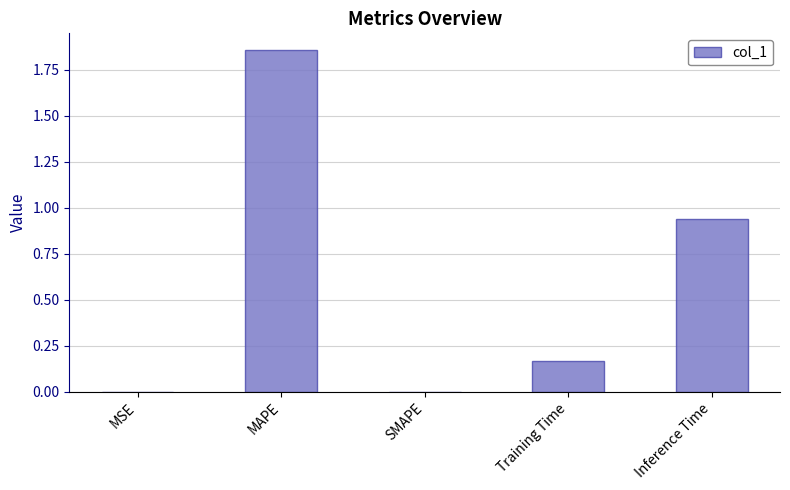

At which category does the chart reach its peak across all series?

MAPE